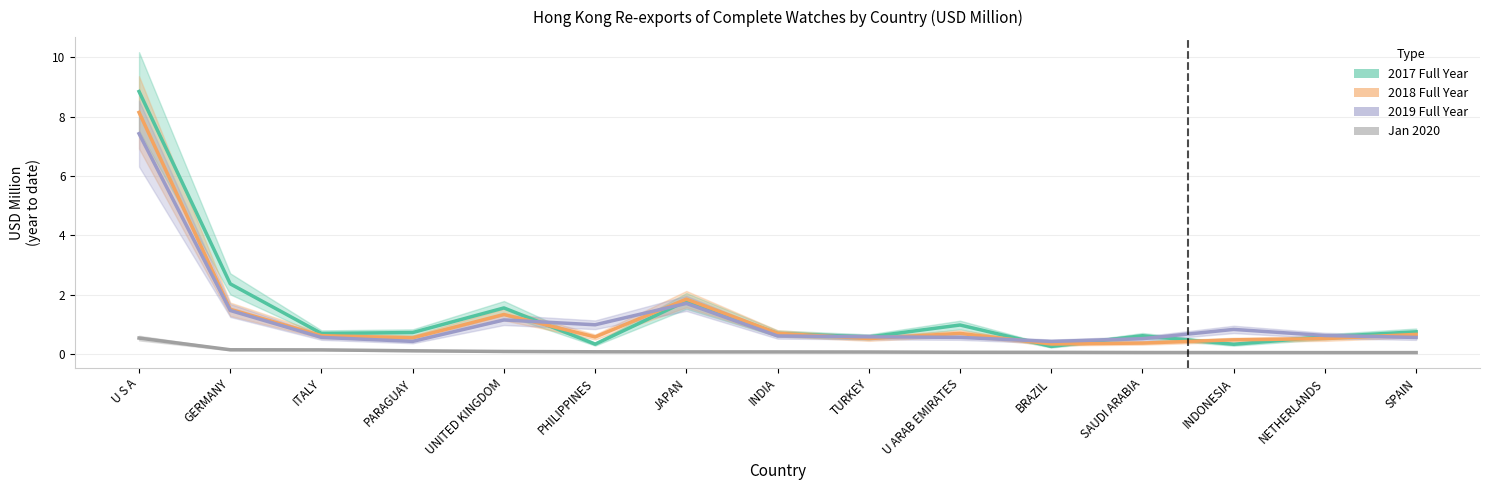

Which series has the largest range (max minus min)?

2017 Full Year